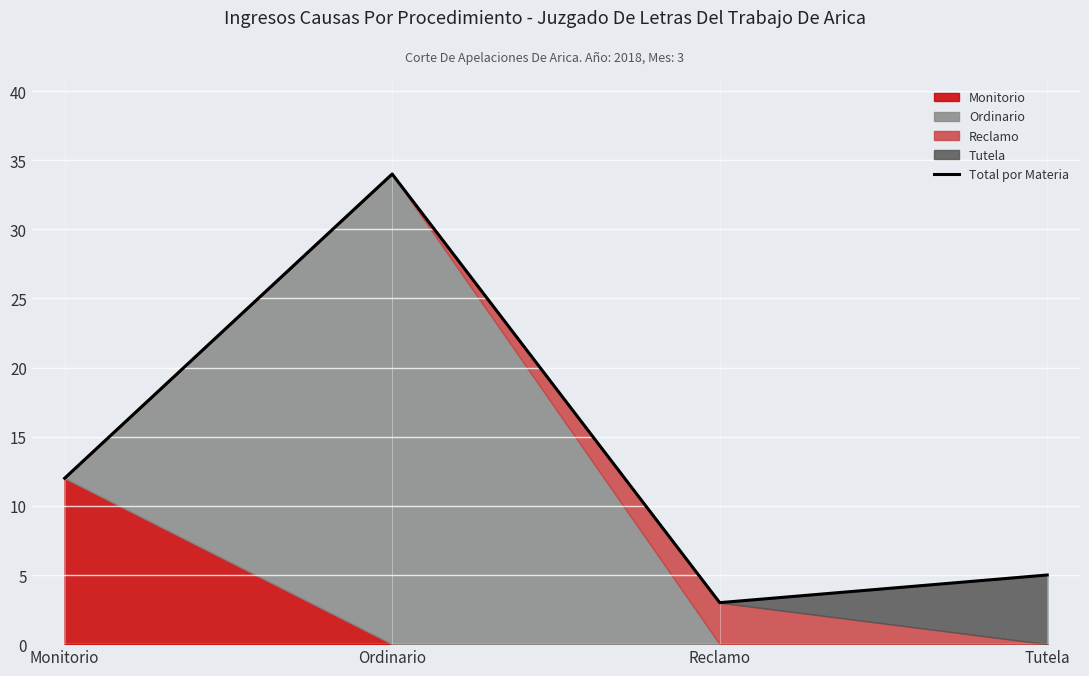

Reading right to left, list all the values displayed in this chart.

5	3	34	12